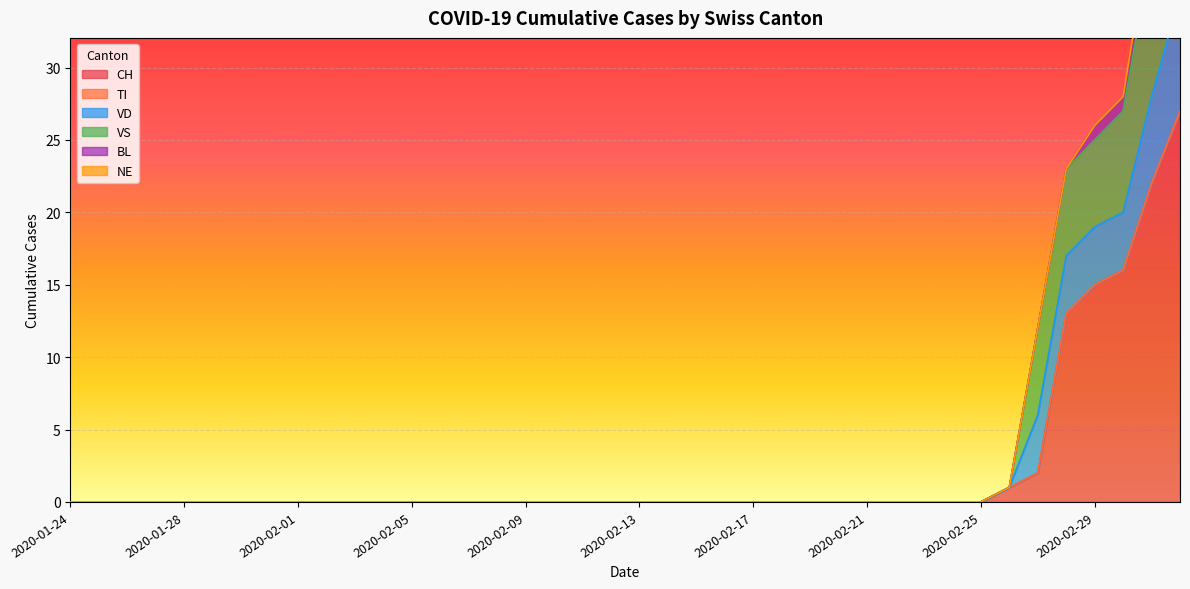

Which series has the largest total across all categories?

VS